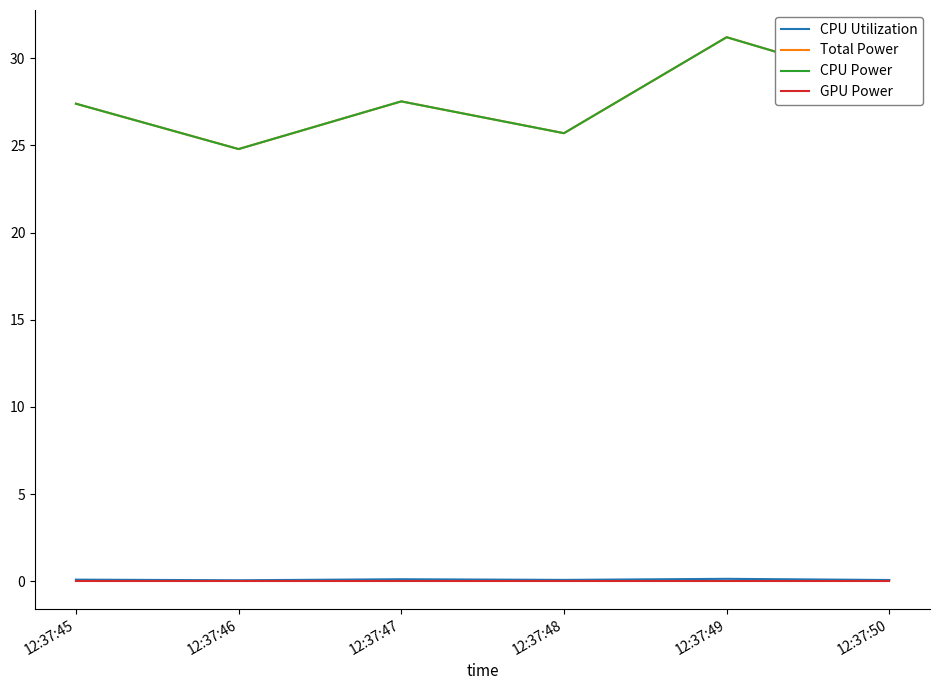

What is the difference between the CPU Power values at 12:37:49 and 12:37:47?

3.7